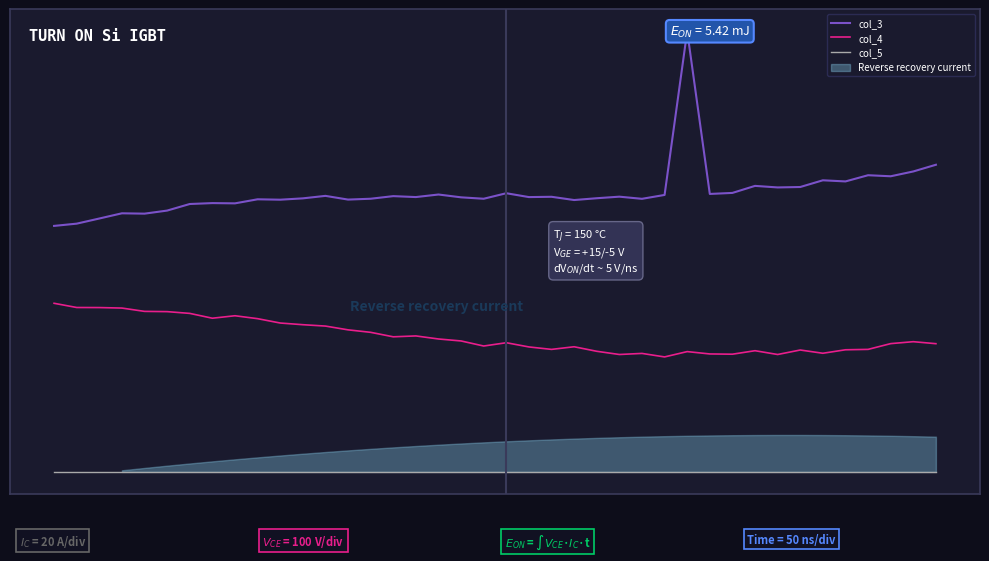

What is the sum of the col_3 values at 20 and 37?

10.3